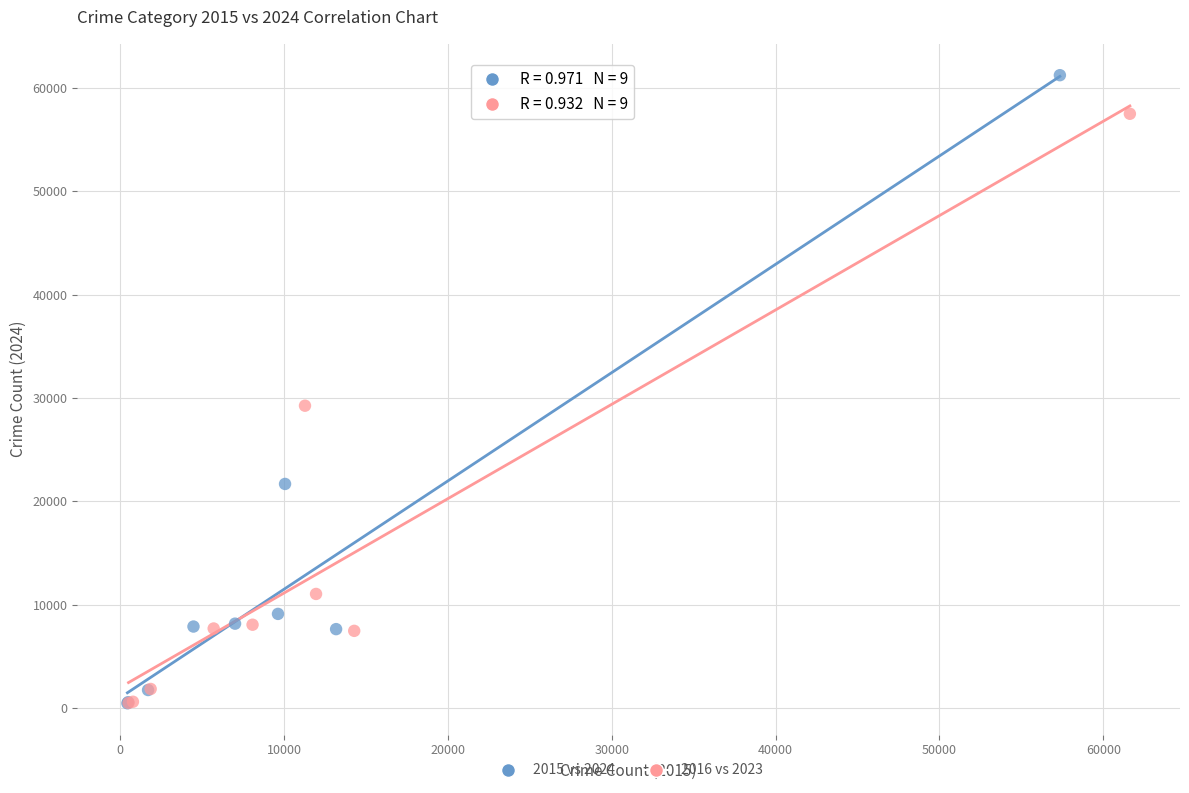

Which series has the widest spread of Y values?

2015 vs 2024